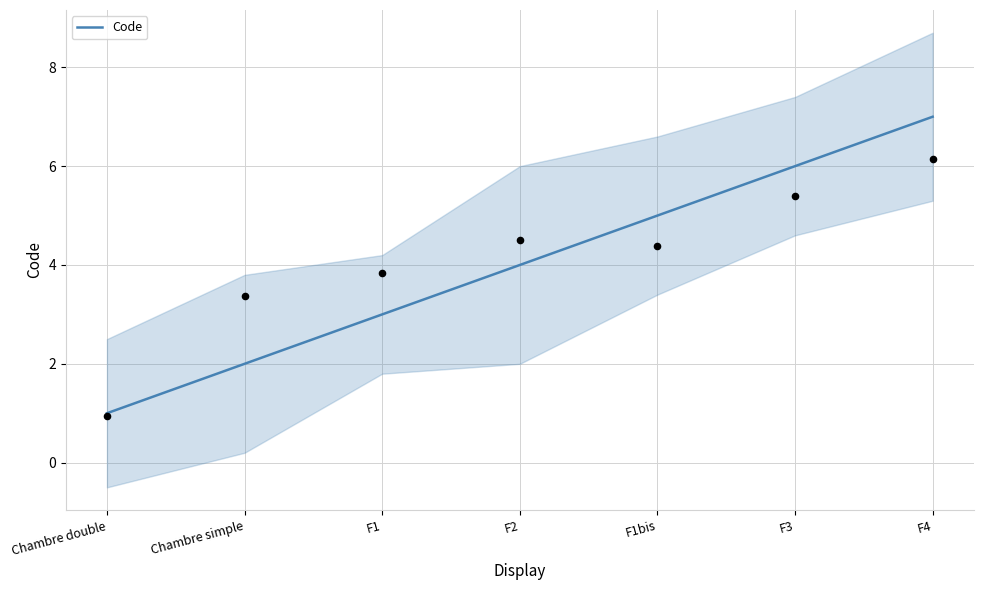

Approximately how many times larger is the value at Chambre simple compared to F2?

0.5